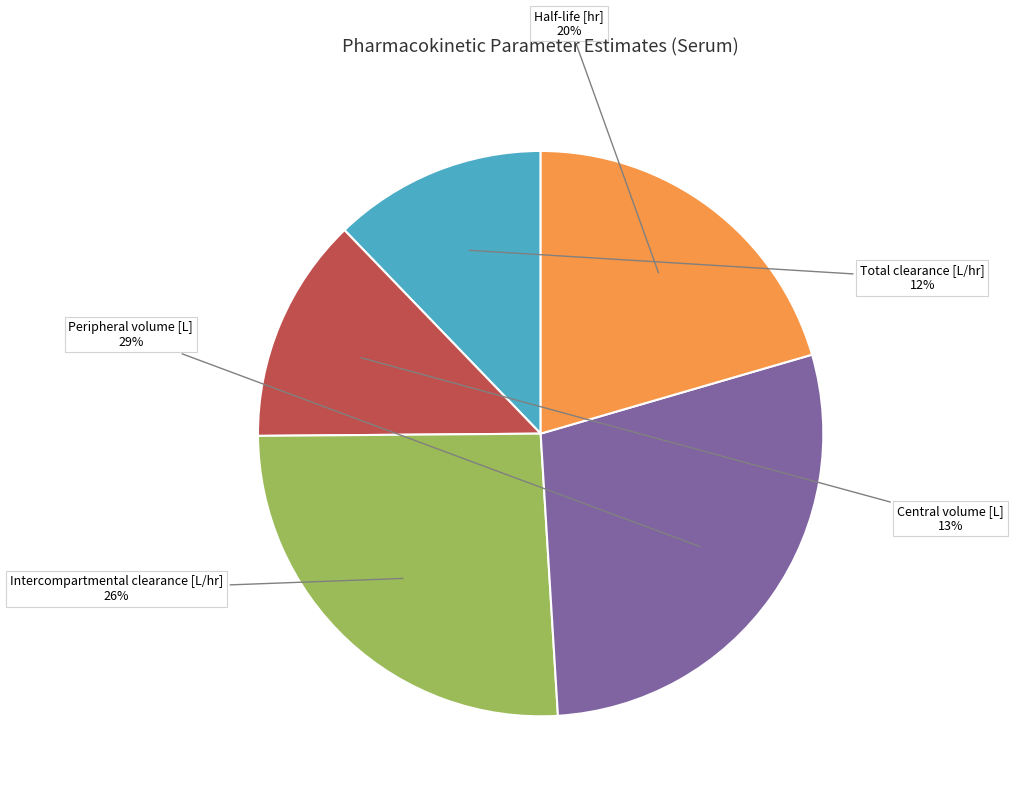

To the nearest percent, what portion does Half-life [hr] represent?

20%